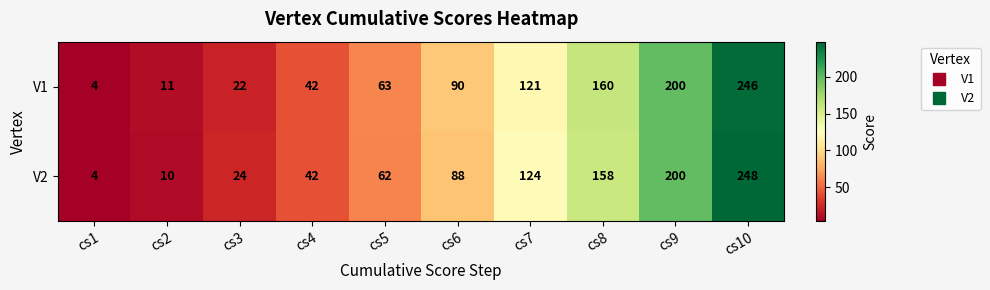

At which category does the chart reach its peak across all series?

cs10